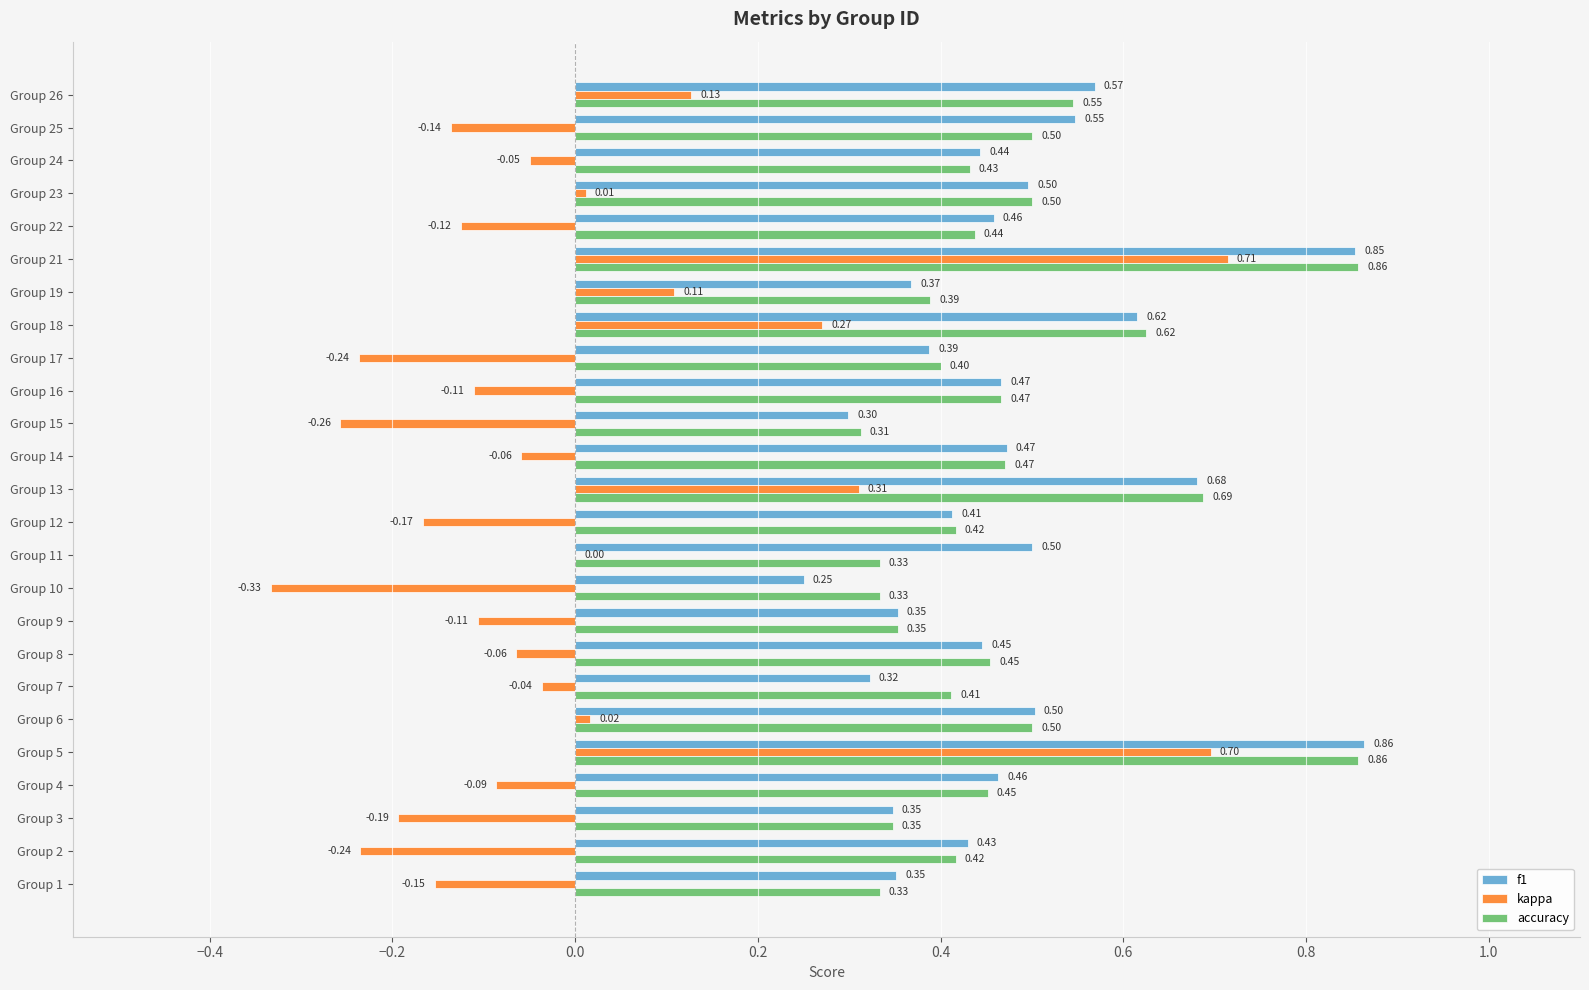

What is the sum of all accuracy values?

11.8